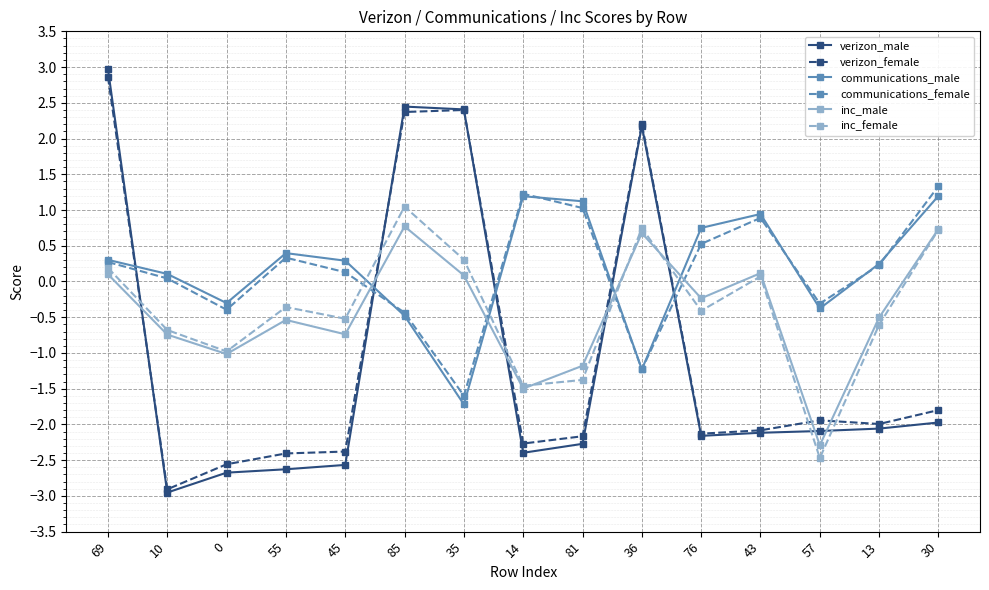

How many values in the inc_male series are below 0?

9